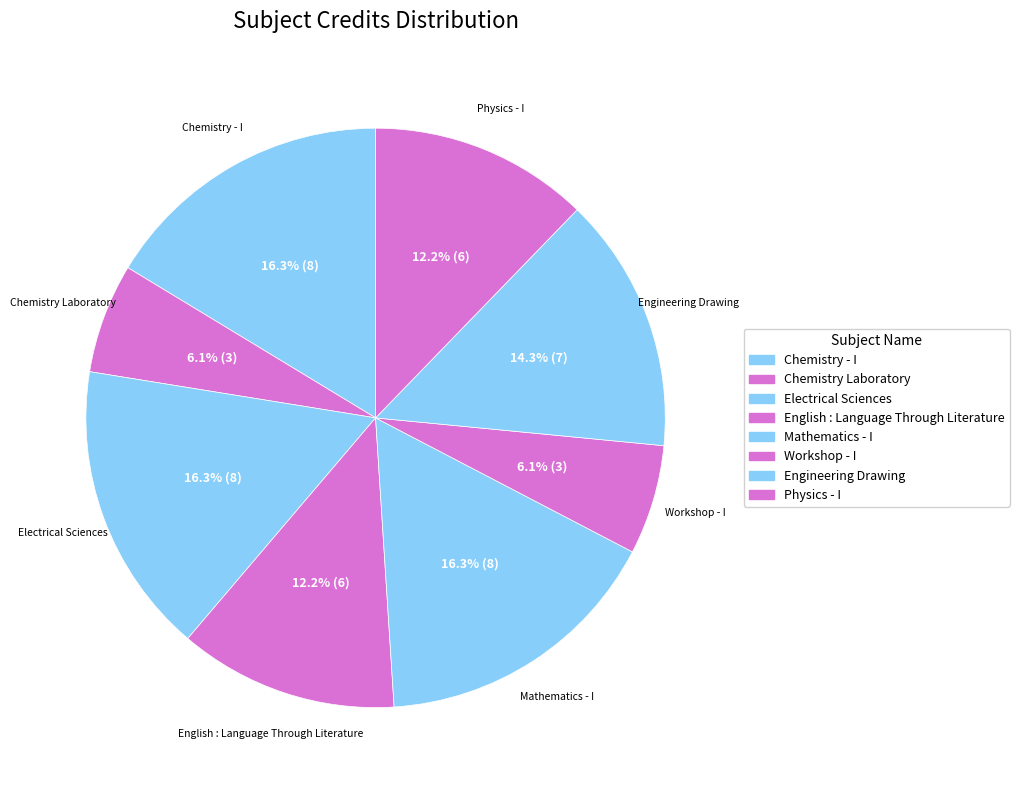

Combined, do Engineering Drawing and Mathematics - I account for over 50%?

No